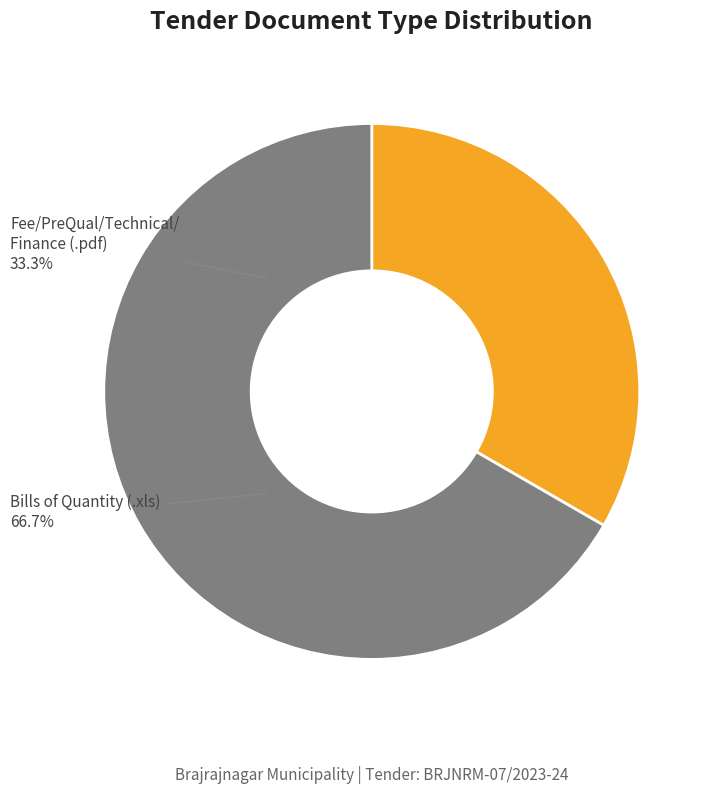

What is the largest slice in the pie chart?

Bills of Quantity (.xls)